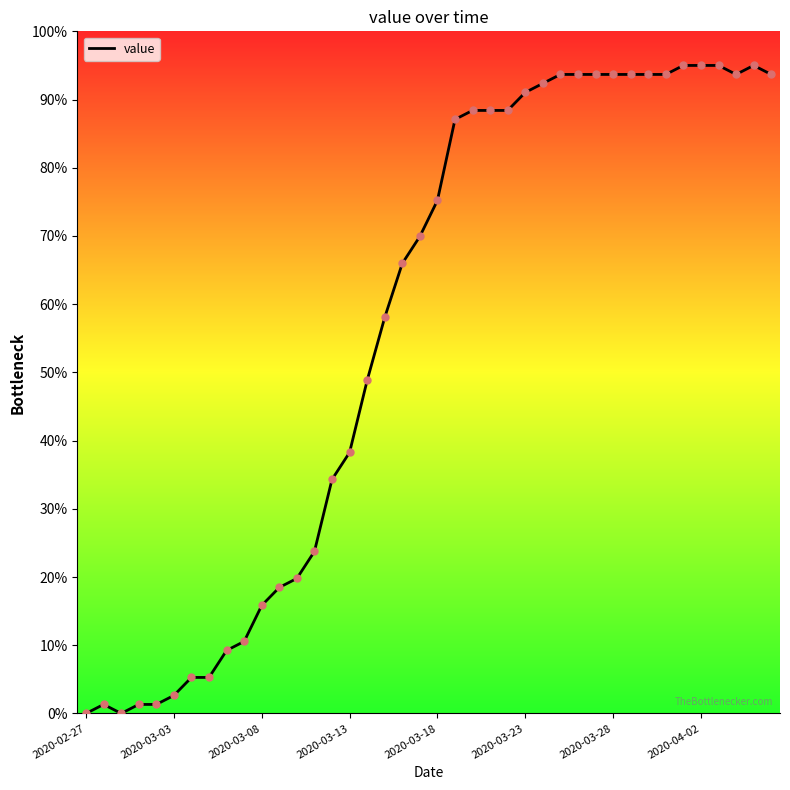

What is the greatest value displayed?

95.0